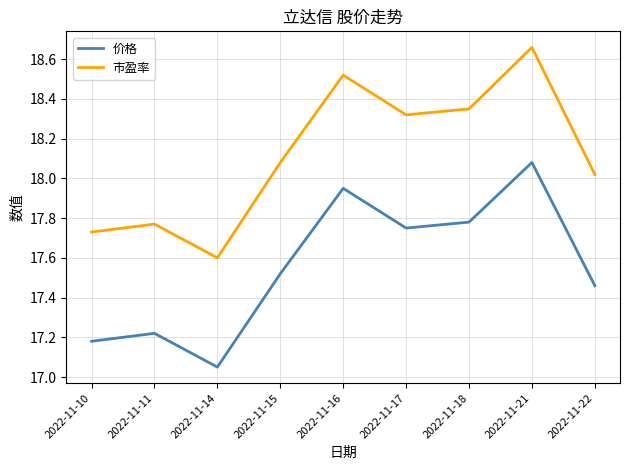

Which series has the largest total across all categories?

市盈率